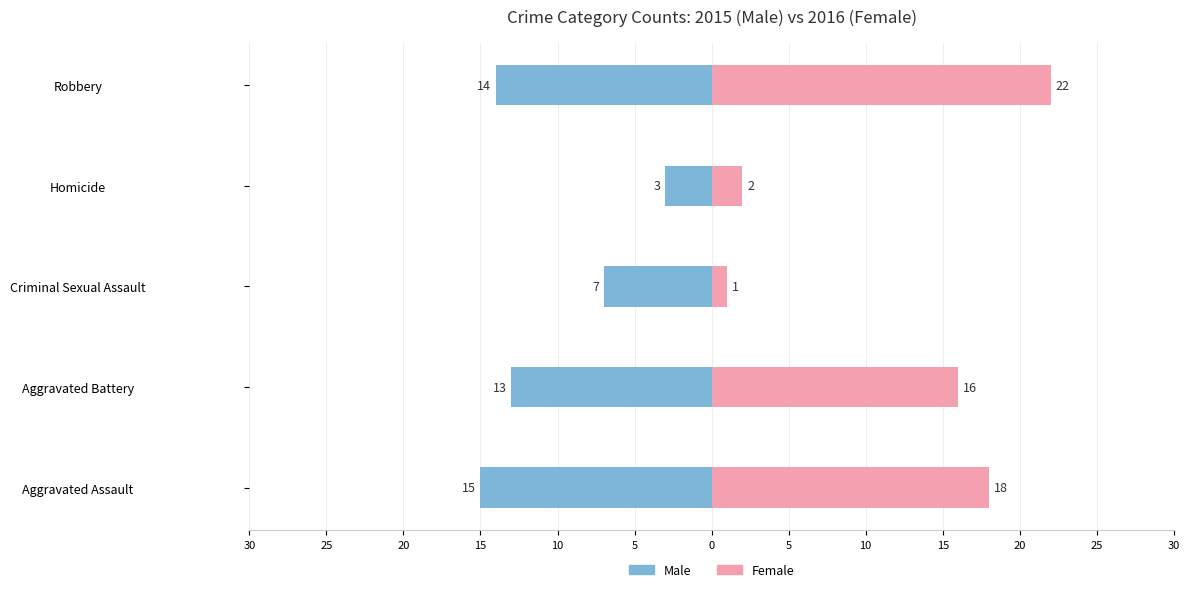

The value of Male at Robbery is -23. True or false?

False